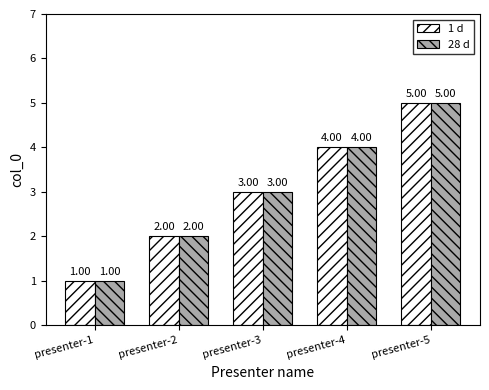

Rank the categories by 1 d value from lowest to highest.

presenter-1, presenter-2, presenter-3, presenter-4, presenter-5